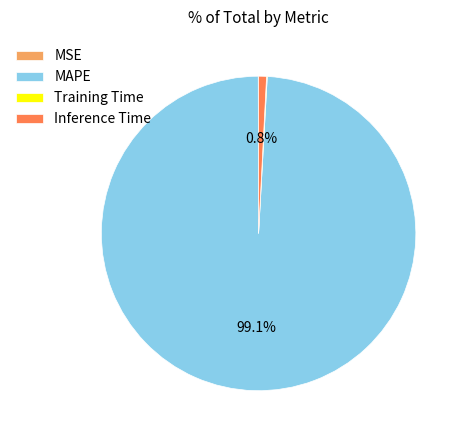

Which slice is the largest?

MAPE